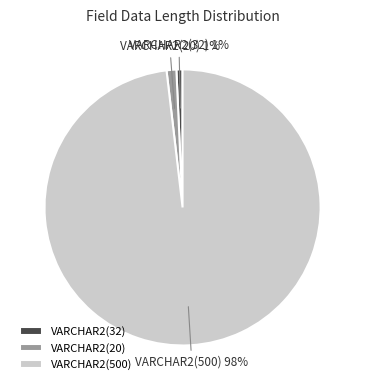

Which slice represents more than half of the pie?

VARCHAR2(500)